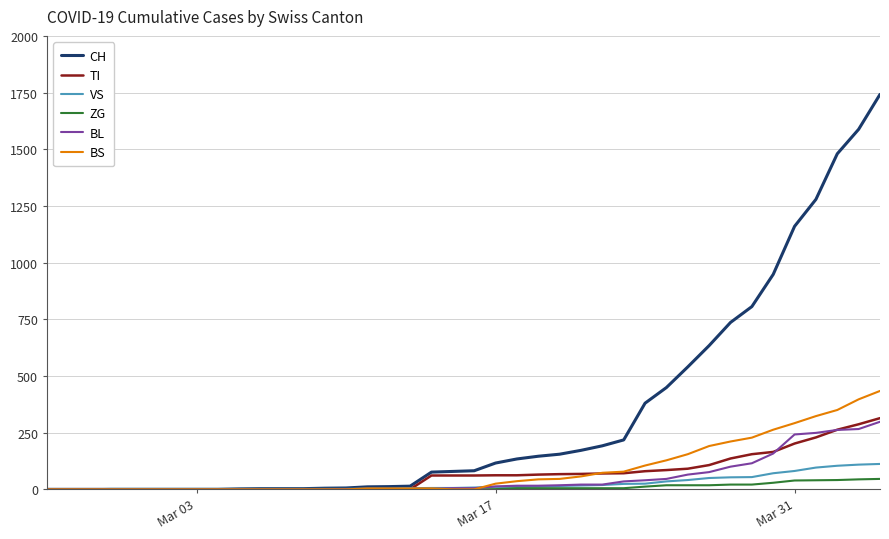

Which series has the widest spread of values?

CH